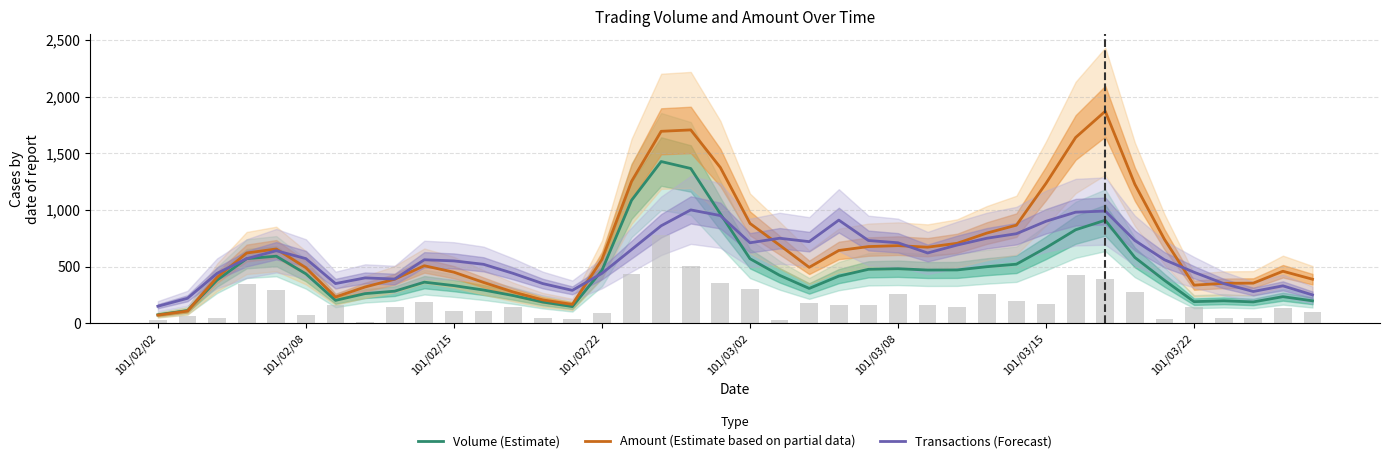

What is the lowest value of the Amount (Estimate based on partial data) series?

71.8